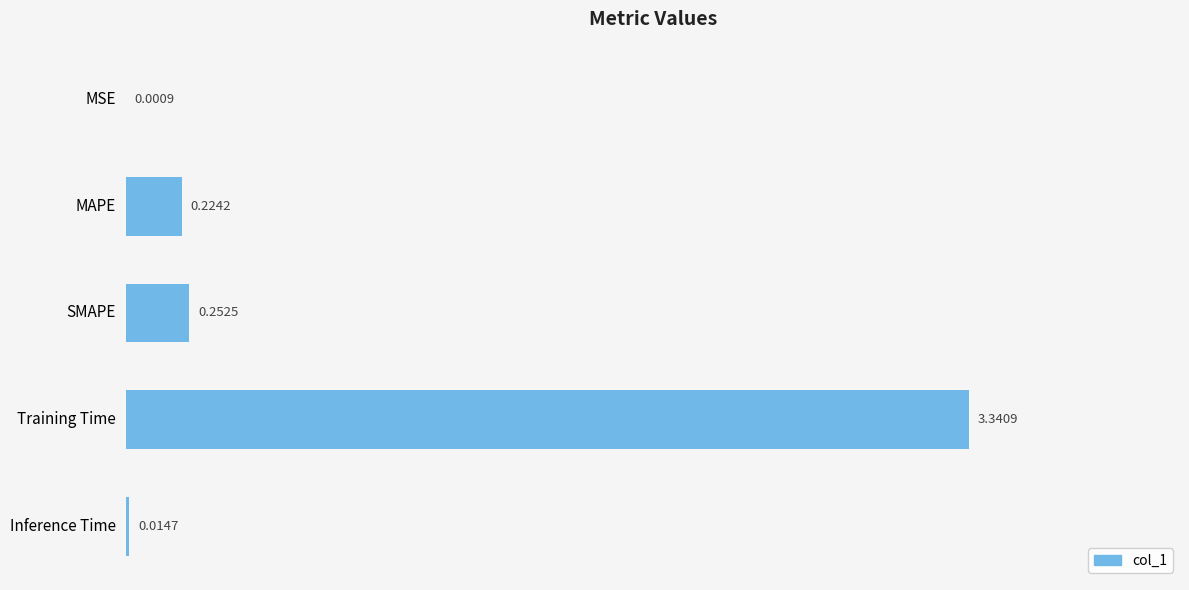

Which has a higher value, MAPE or SMAPE?

SMAPE